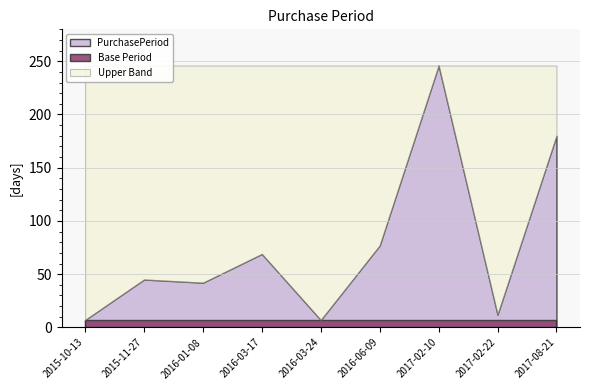

Which label corresponds to the smallest value in the chart?

2015-10-13